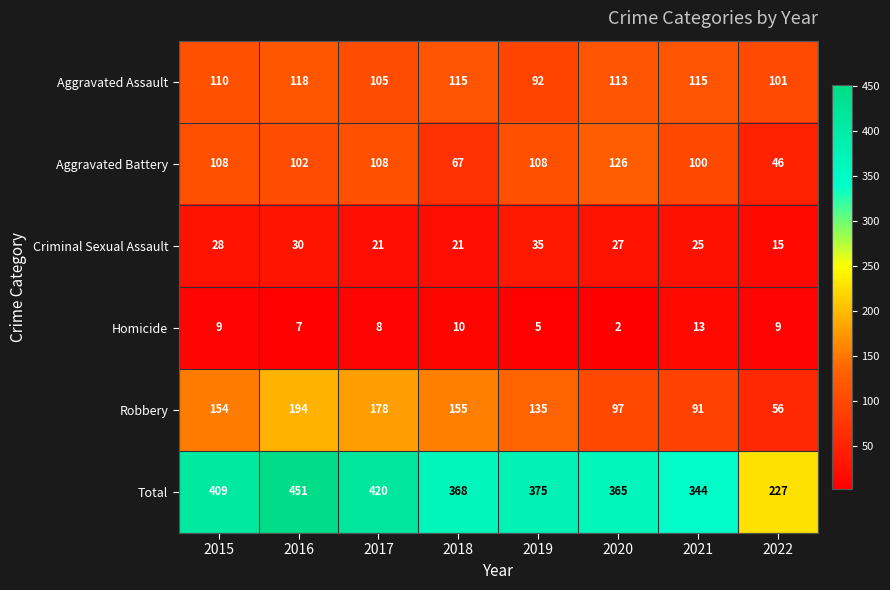

Rank the series at 2015 from lowest to highest value.

Homicide, Criminal Sexual Assault, Aggravated Battery, Aggravated Assault, Robbery, Total